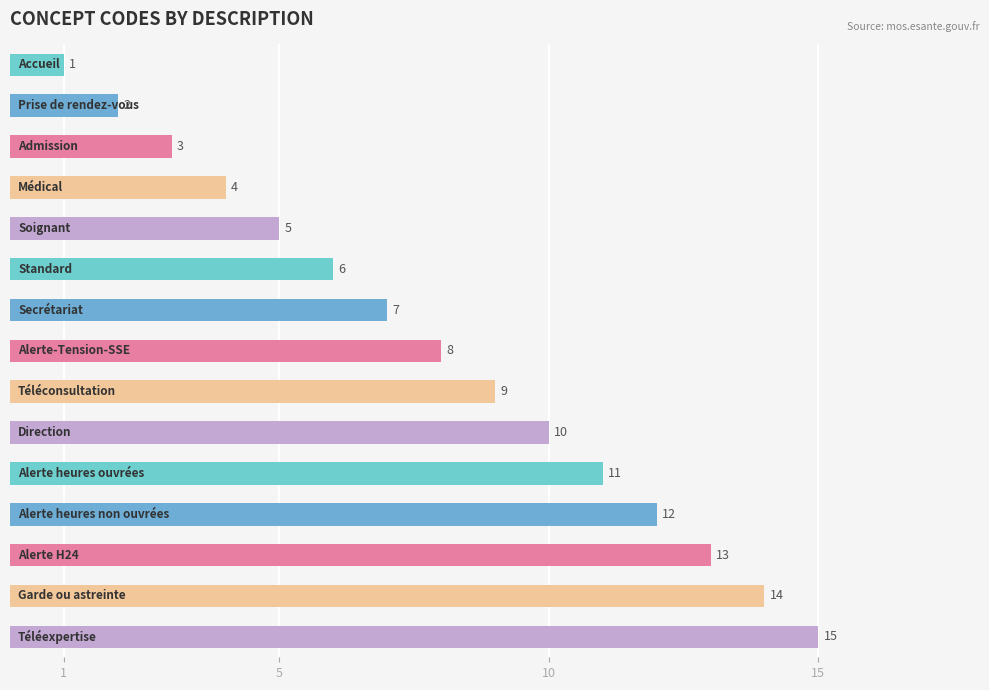

How many bars are there in total?

15